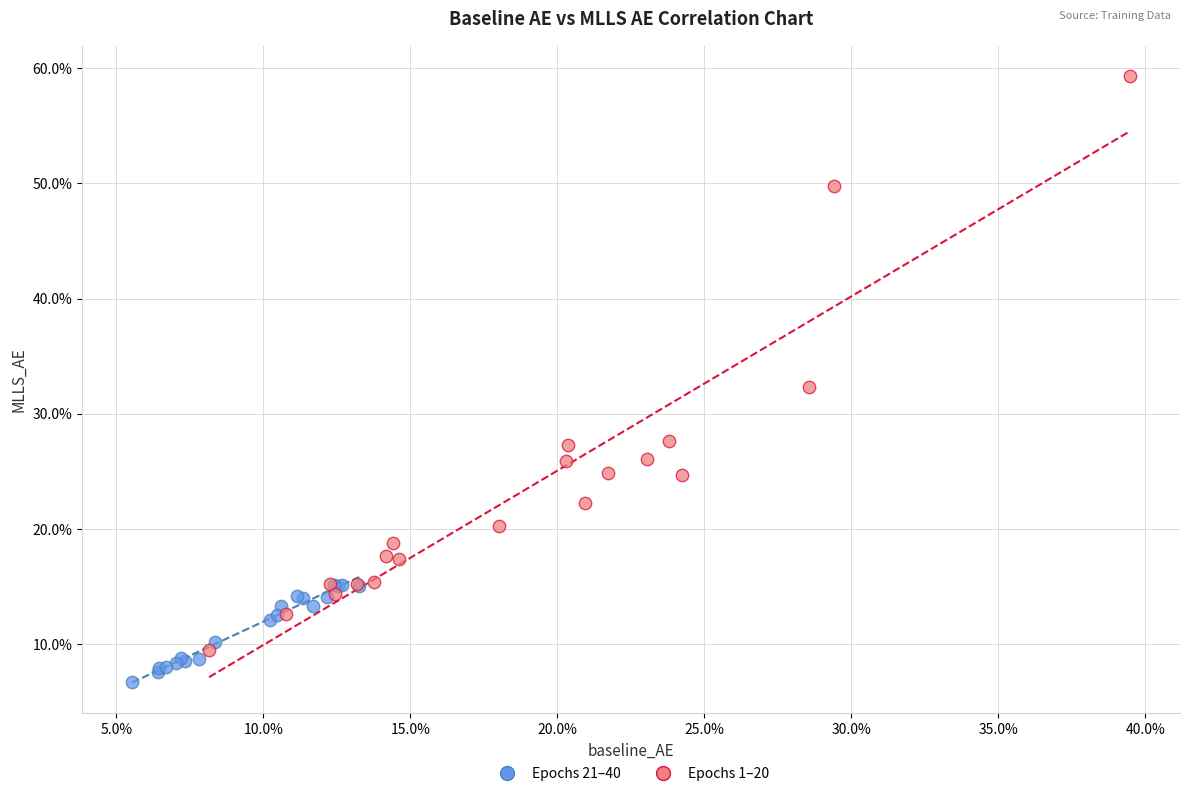

Which series contains the lowest Y value?

Epochs 21–40